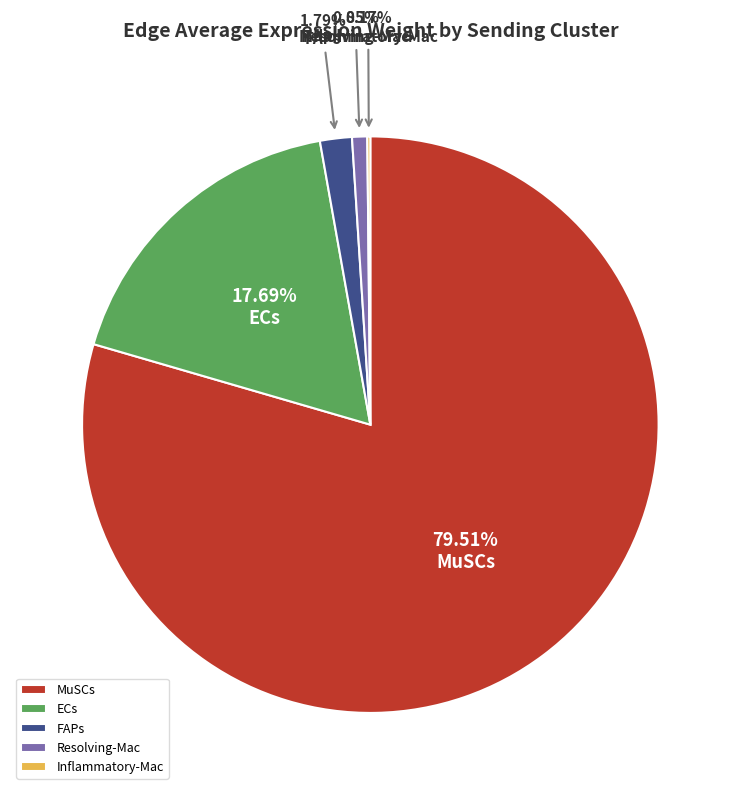

Is there any slice that represents more than half of the pie?

Yes